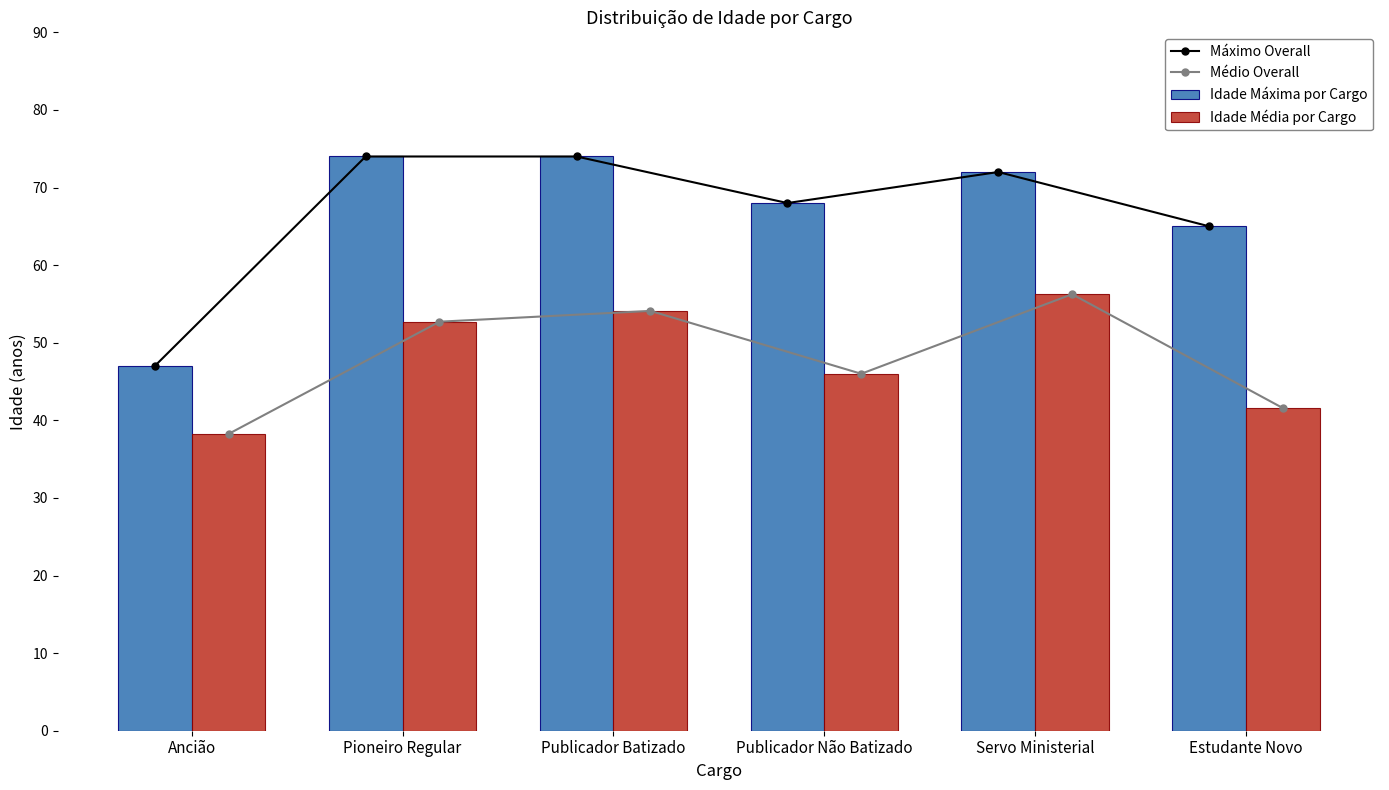

True or false: Idade Média por Cargo has a value of 38.2 at Ancião.

True